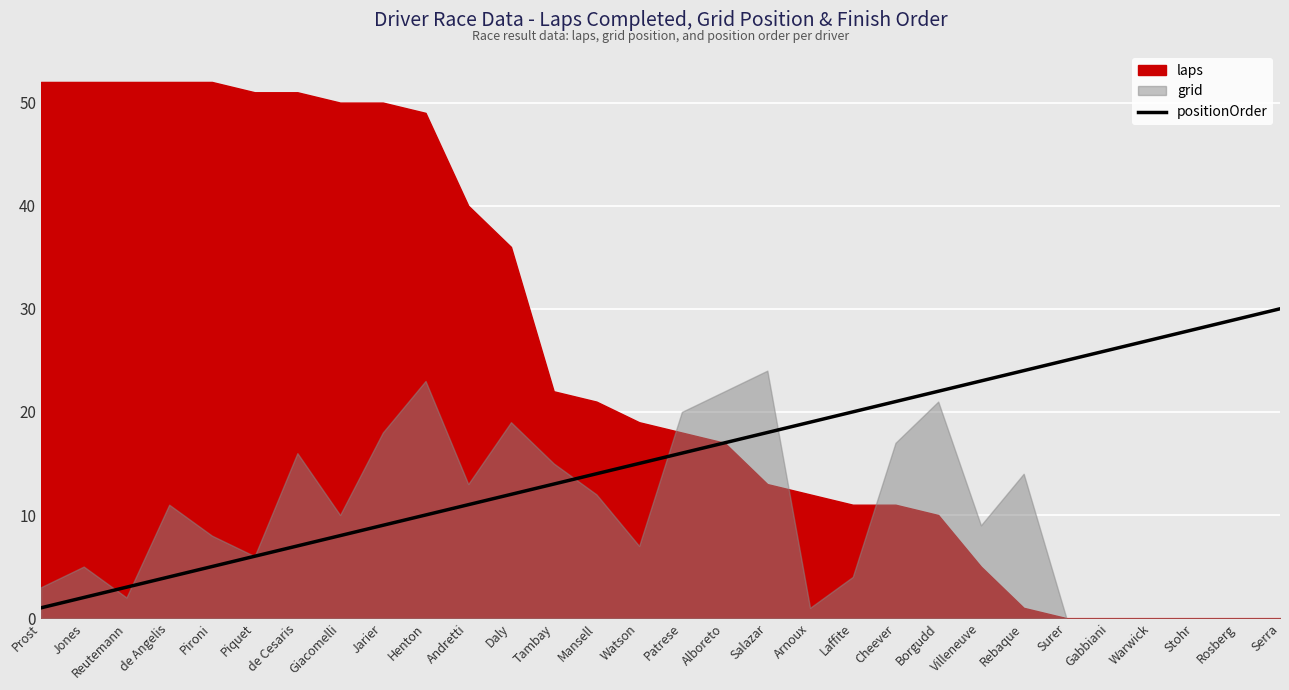

Does the chart display data point markers on the line(s)?

No